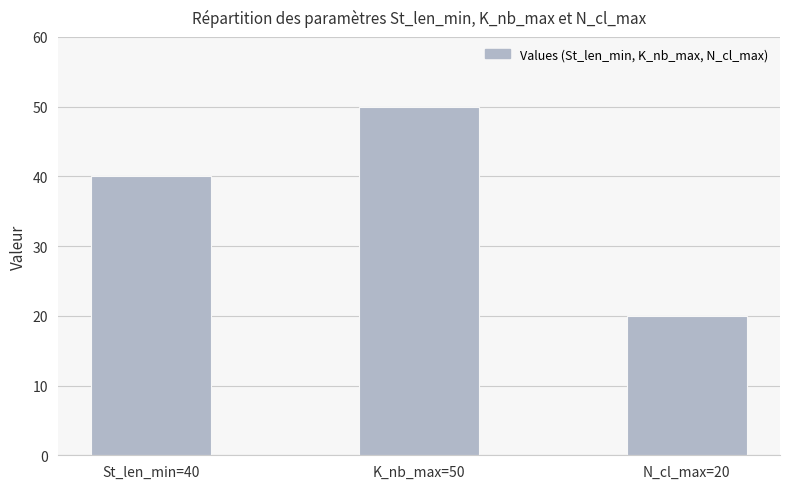

At which category does the chart reach its minimum across all series?

N_cl_max=20